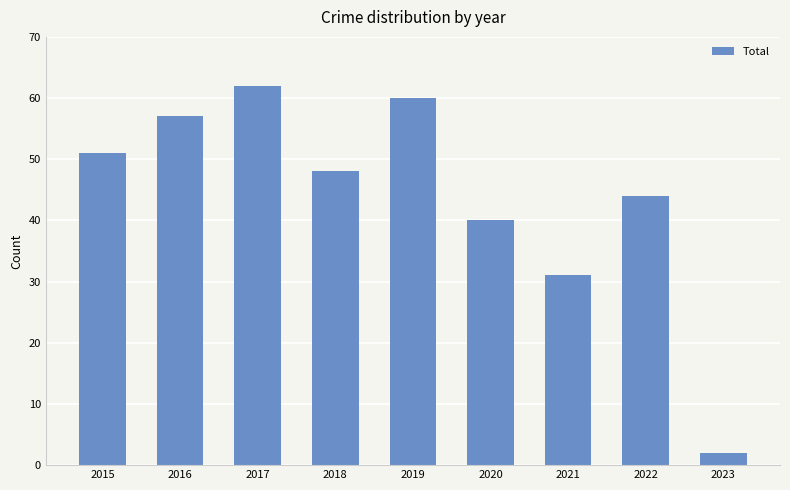

True or false: the data shows 31 at 2021.

True